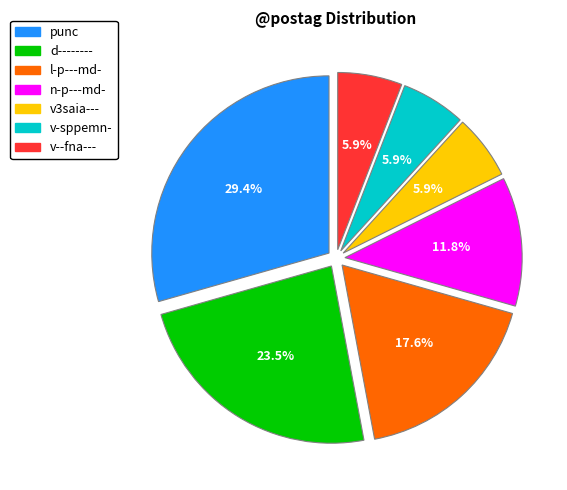

What percentage is the l-p---md- slice, to the nearest percent?

18%